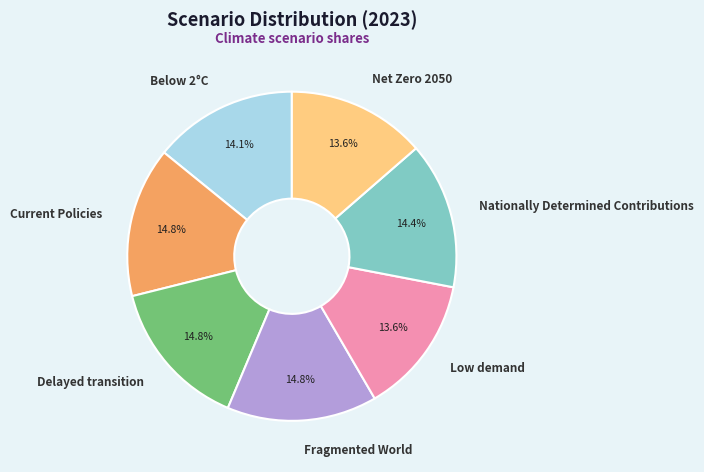

Does Fragmented World account for over 50% of the chart?

No